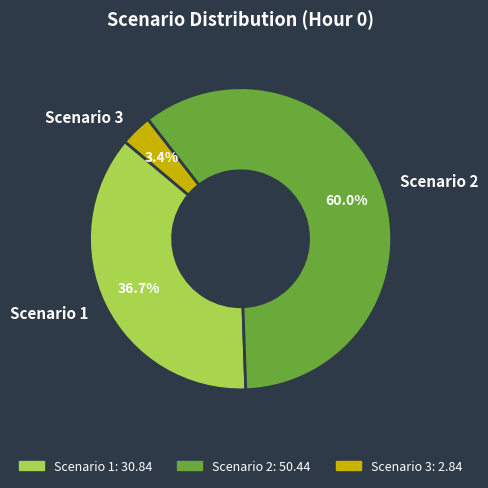

To the nearest percent, what is the difference between the Scenario 3 and Scenario 2 slice percentages?

57%